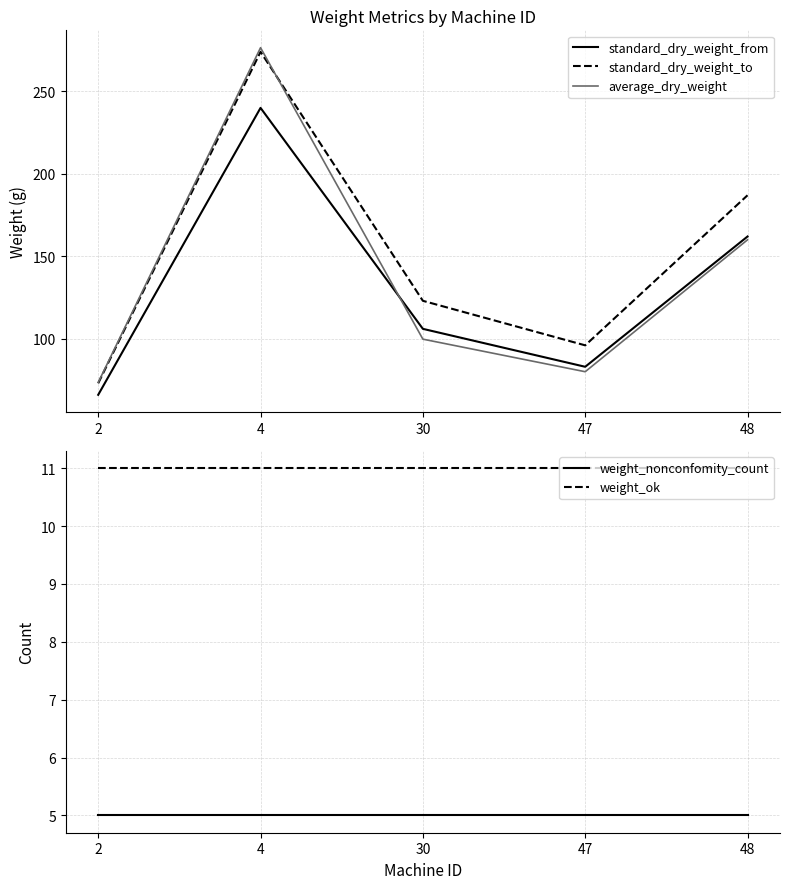

Which category has the highest value in the standard_dry_weight_to series?

4